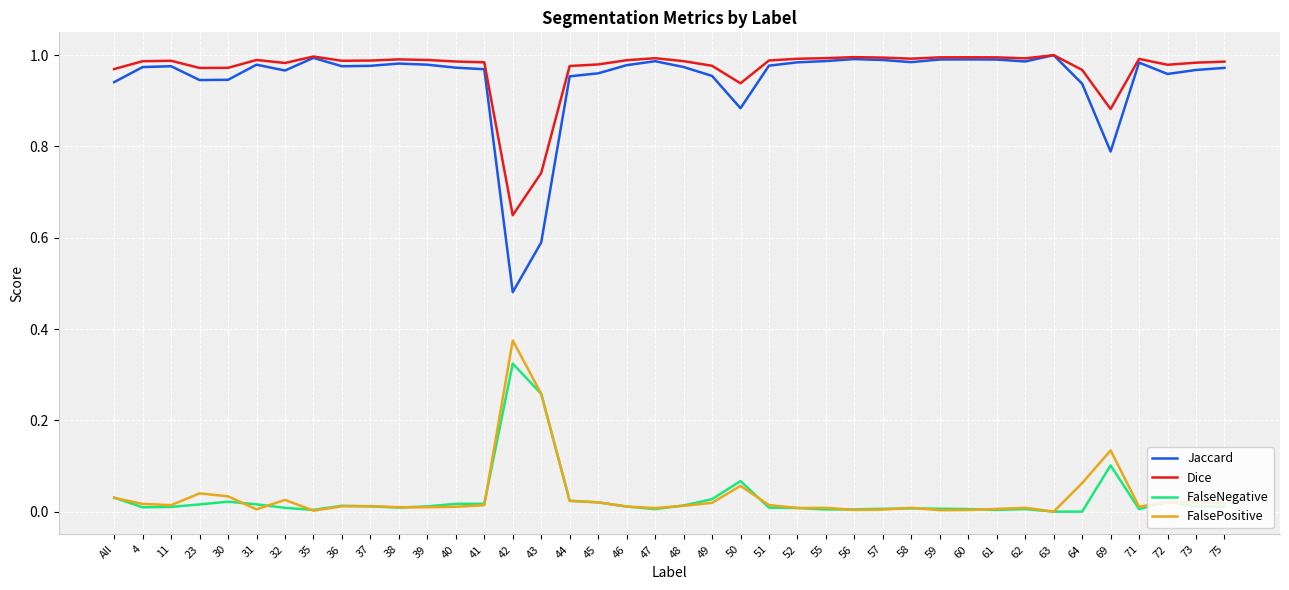

The Dice series shows 1.0 at 41. True or false?

True